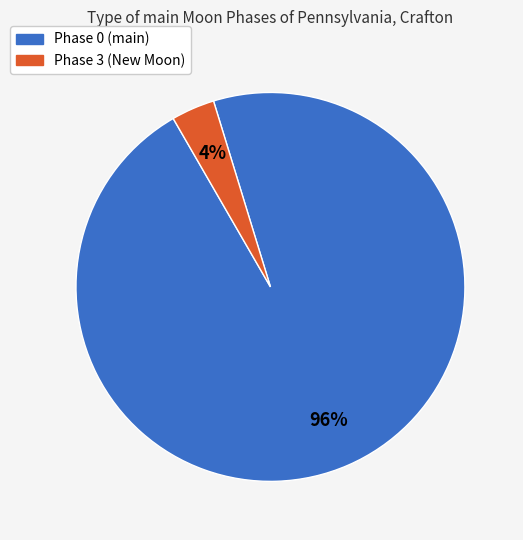

Which slice represents more than half of the pie?

Phase 0 (main)